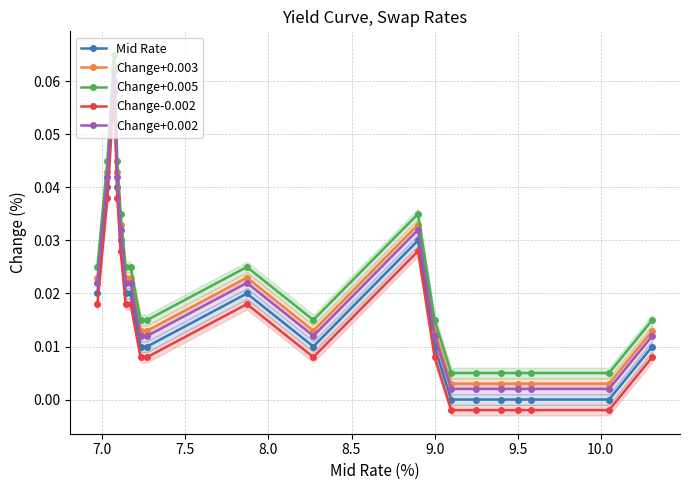

True or false: Change+0.002 and Change+0.005 cross at least once.

False